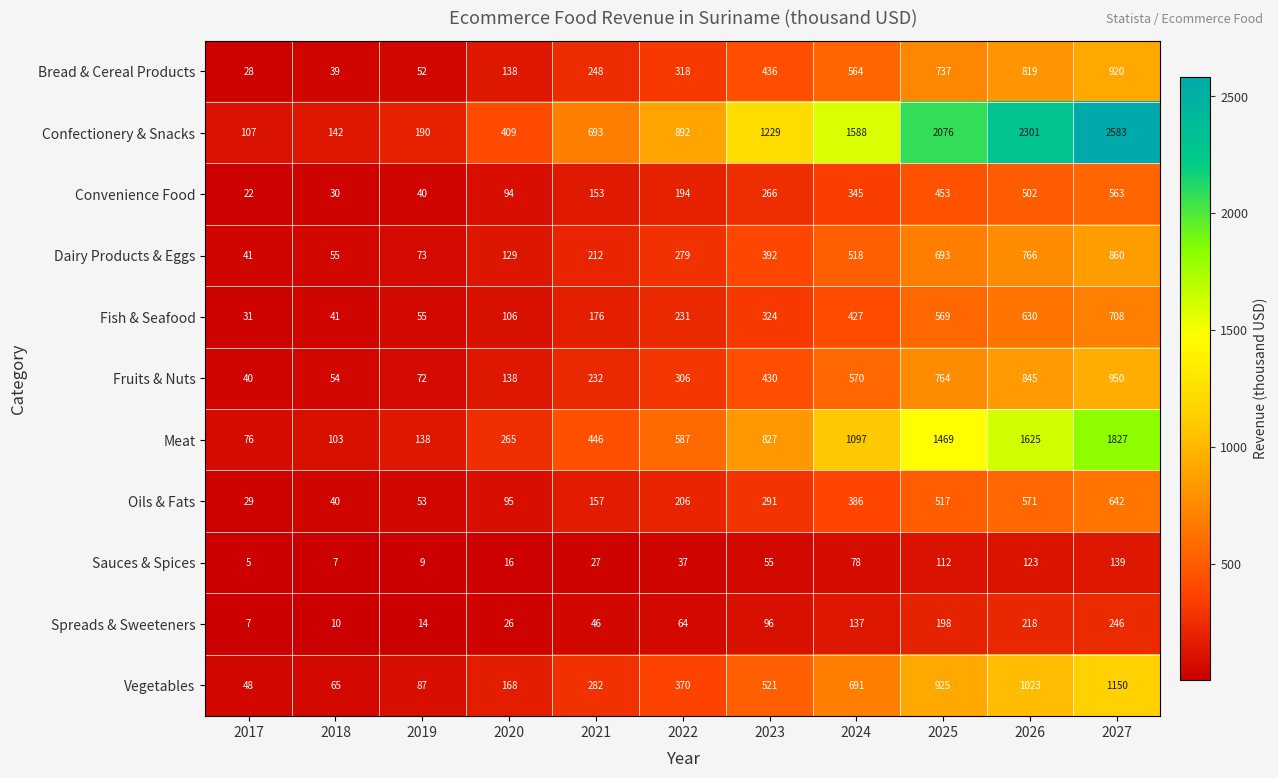

Is it true that Fish & Seafood equals 708 at 2027?

True